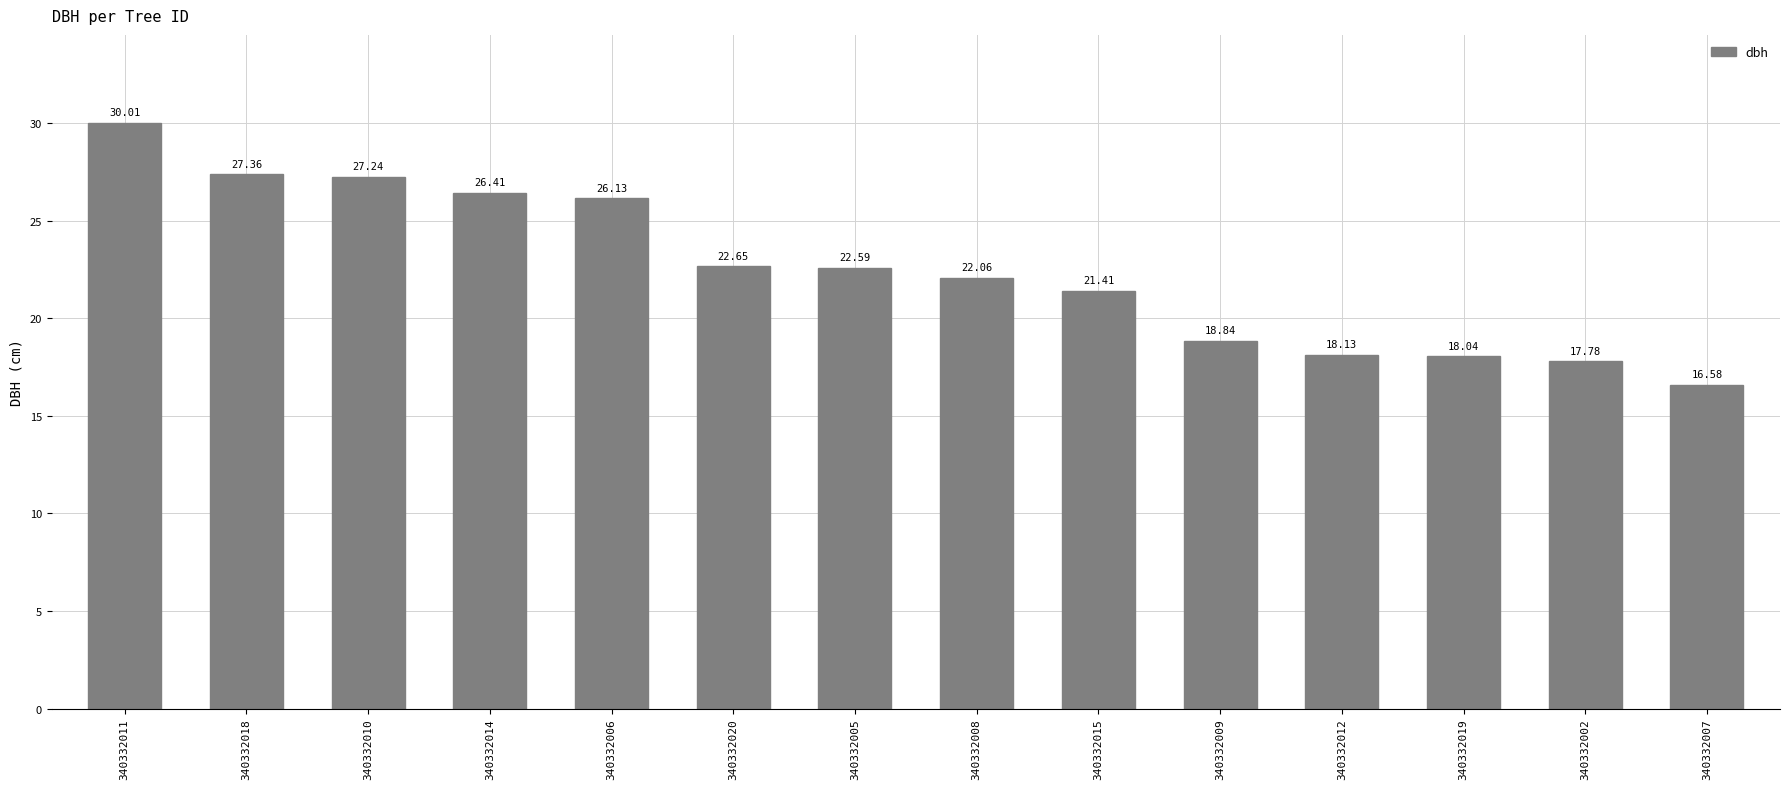

Is it true that the value at 340332018 is 9.5?

False